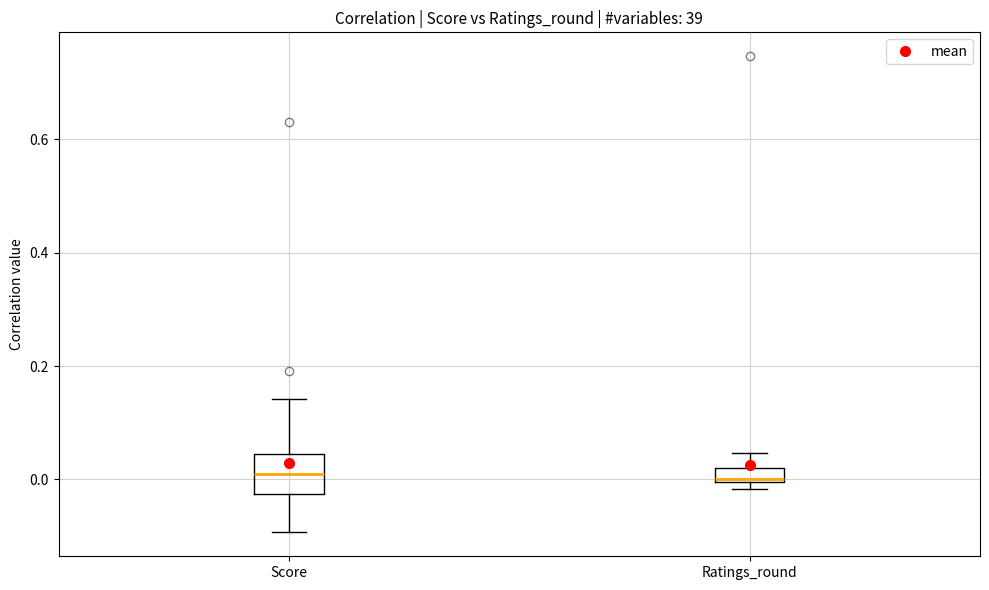

Where is the upper edge of the box for Ratings_round on the y-axis? The values are not printed on the chart, so give them approximately, as read against the axis.

0.02